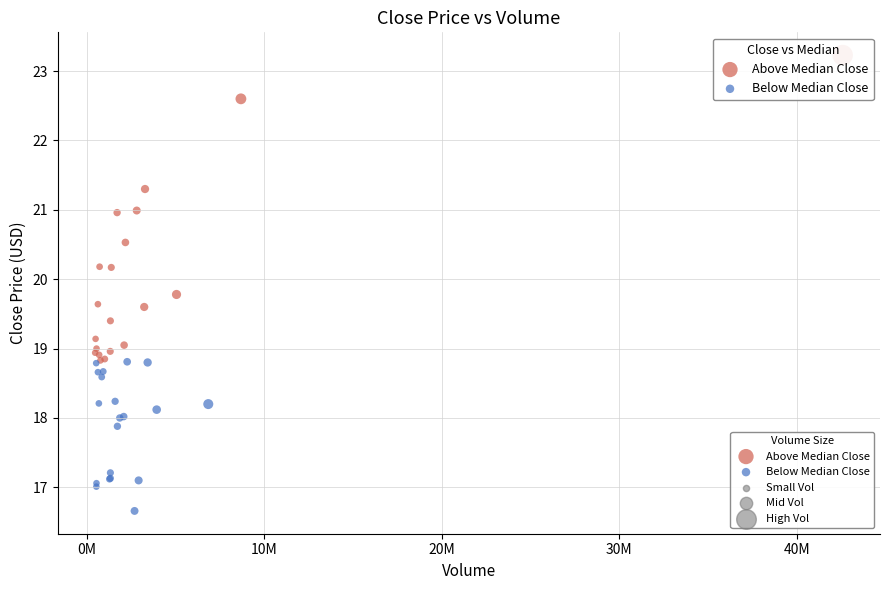

Which series contains the highest Y value?

Above Median Close